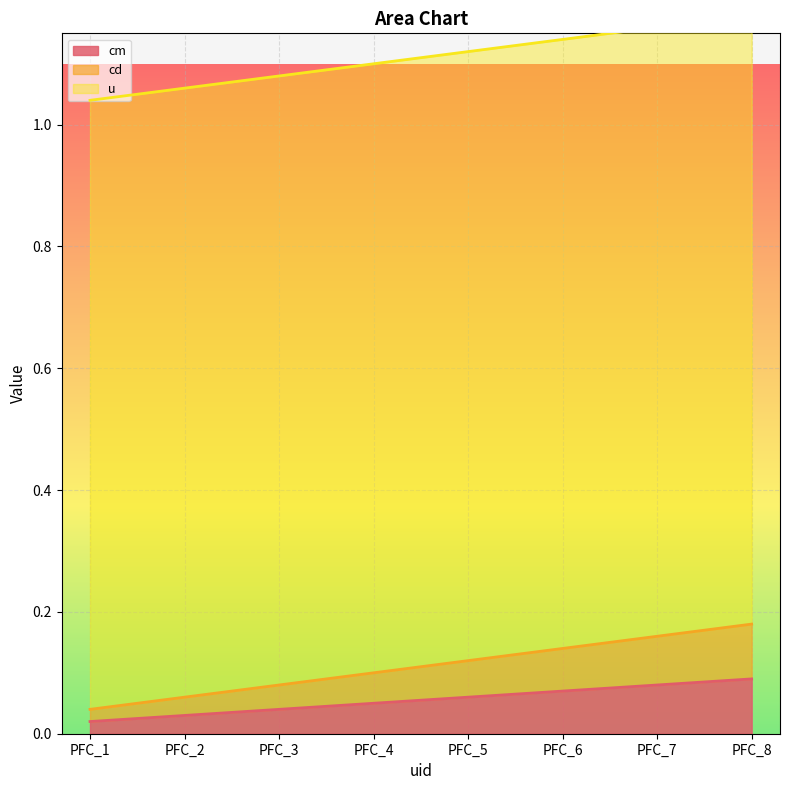

True or false: cm has a value of 0.1 at PFC_8.

True